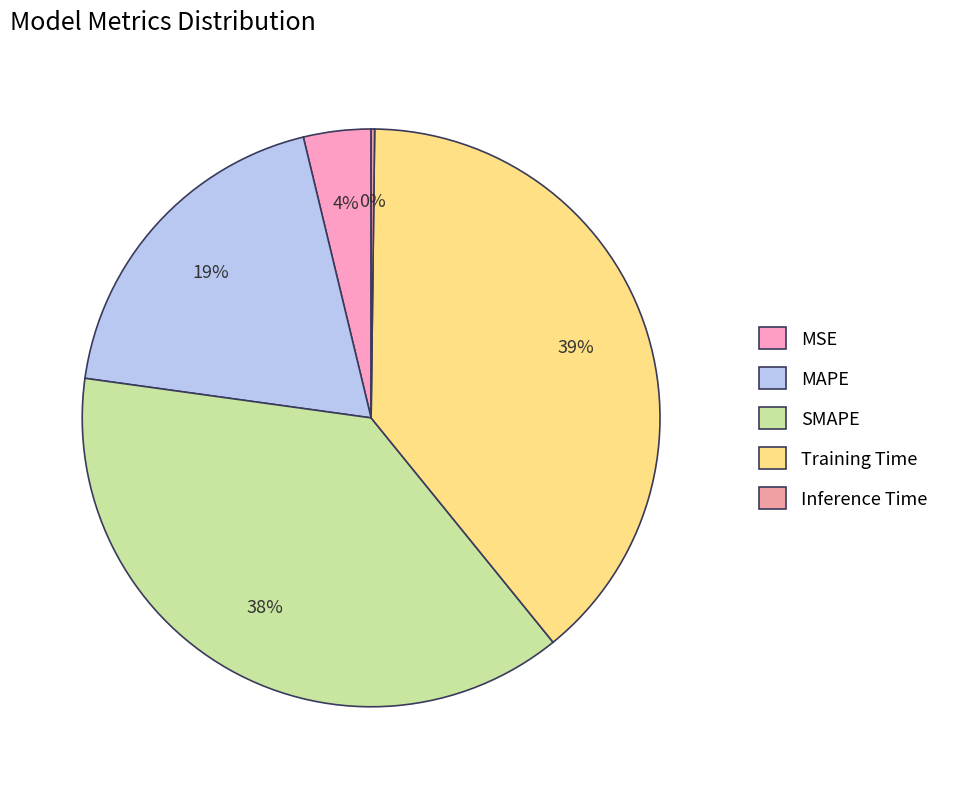

Is MSE the majority of the pie?

No